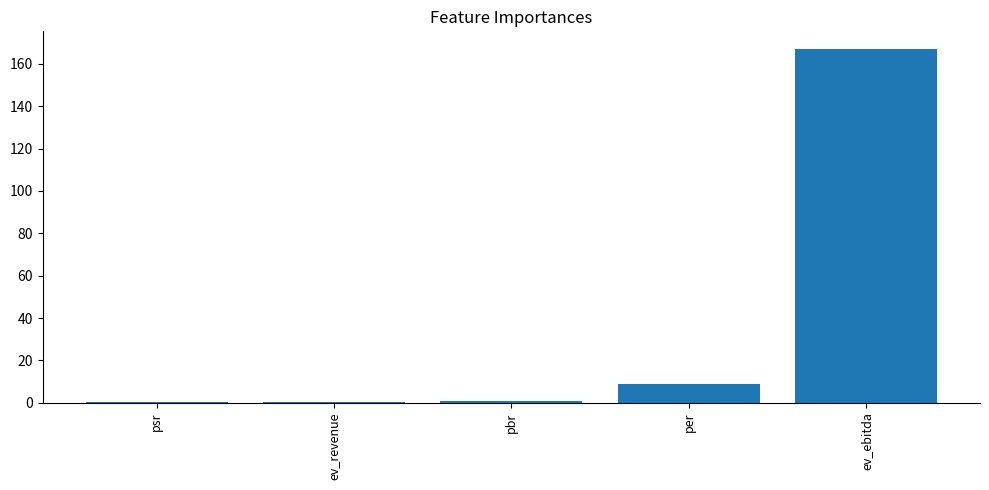

What is the sum of the values at psr and pbr?

1.0